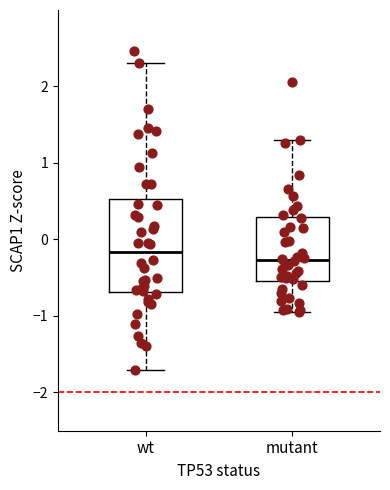

Which box is the tallest, from its lower edge to its upper edge?

wt